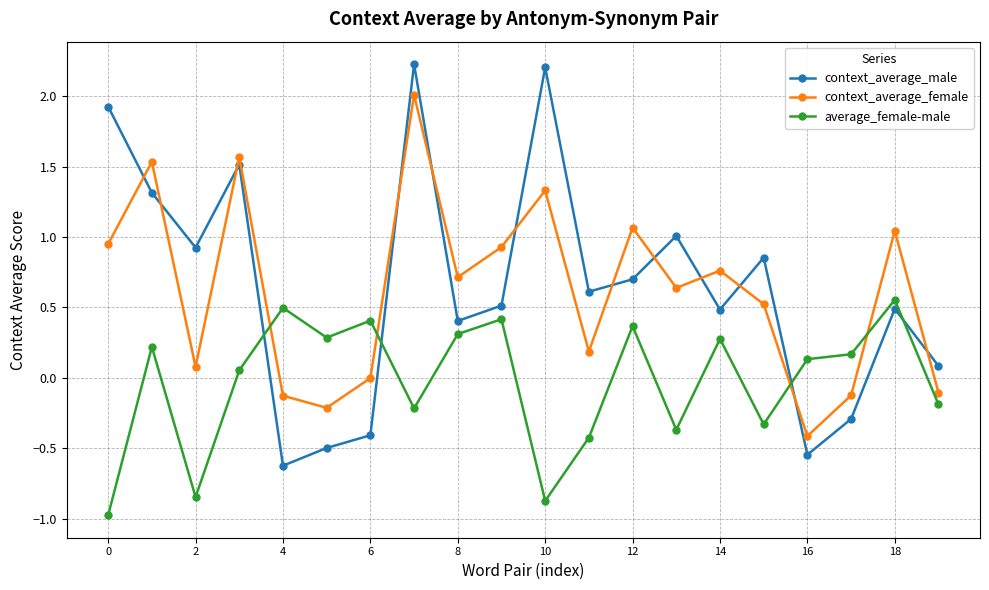

What is the difference between the second highest and minimum values in the context_average_male series?

2.8